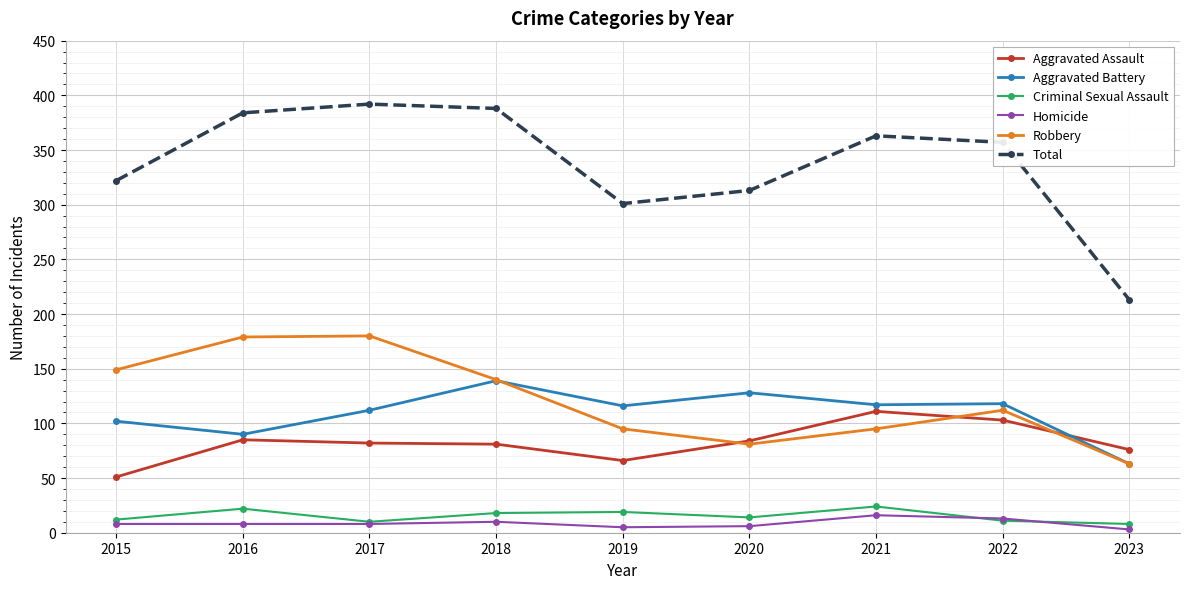

What is the difference between the highest and lowest values at 2023?

210